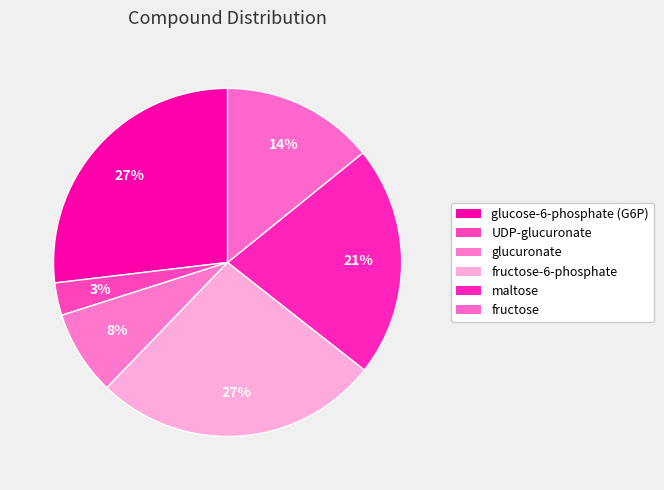

To the nearest percent, what percentage of the pie is fructose?

14%